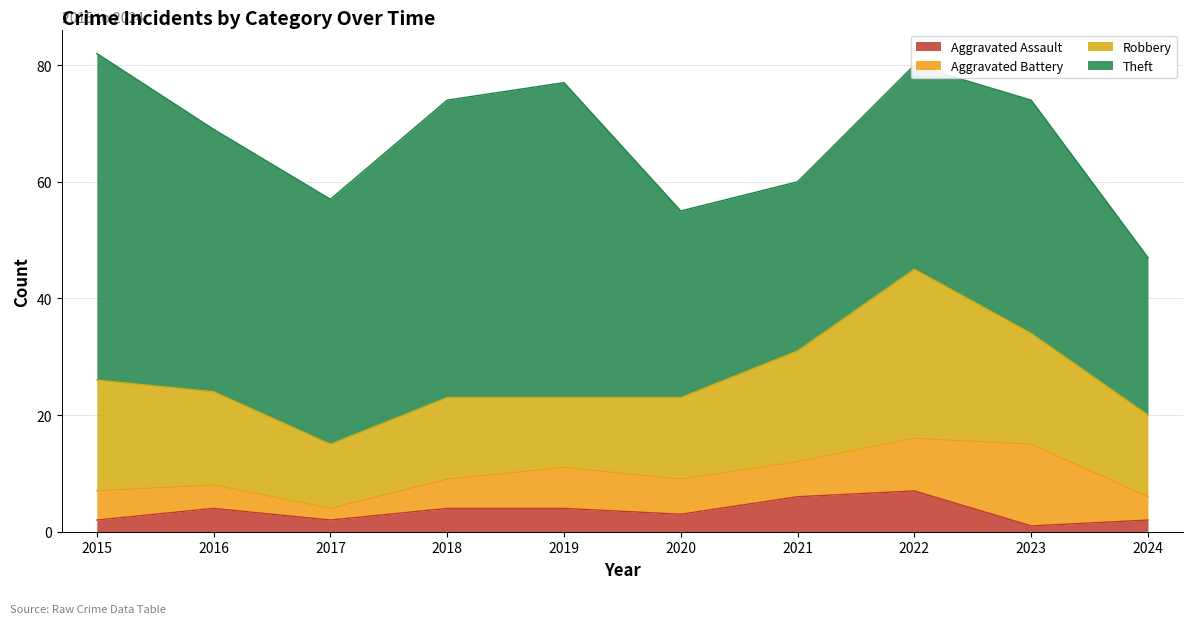

Is the value of Aggravated Battery at 2015 greater than the value of Robbery at 2015?

No